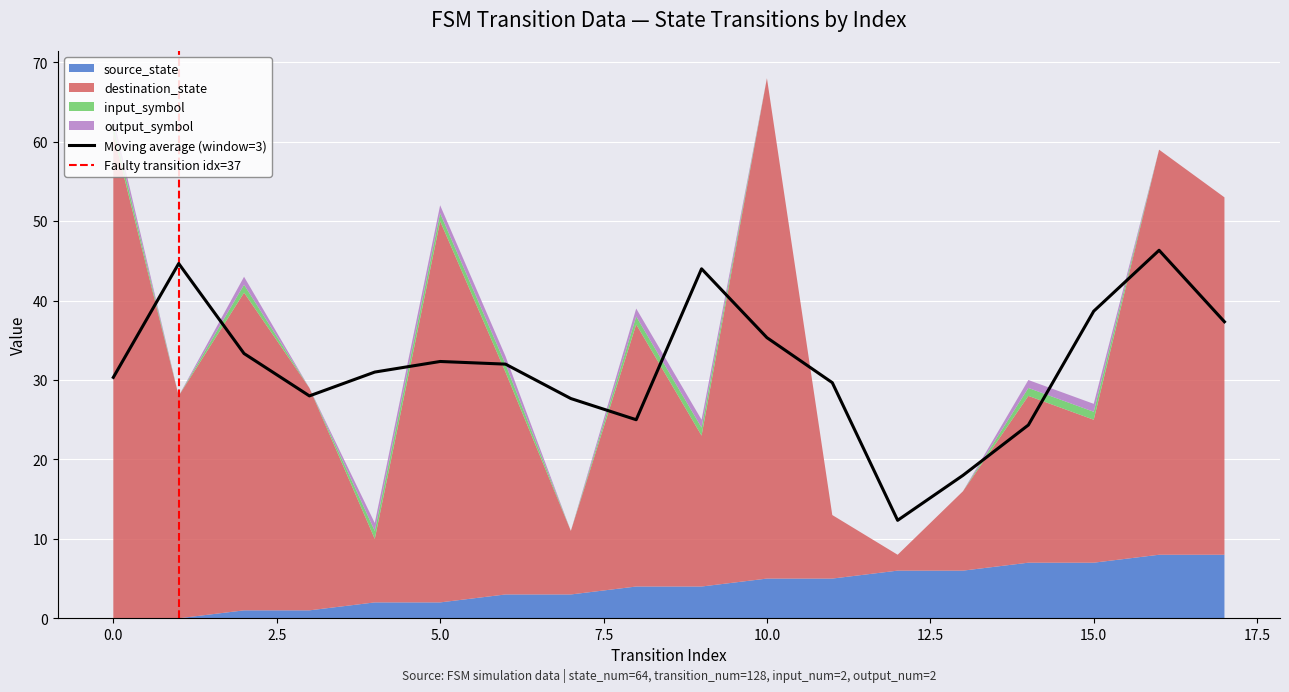

Reading left to right, transcribe all the data shown in this chart.

source_state: 0	0	1	1	2	2	3	3	4	4	5	5	6	6	7	7	8	8
destination_state: 61	28	40	28	8	48	28	8	33	19	63	8	2	10	21	18	51	45
input_symbol: 1	0	1	0	1	1	1	0	1	1	0	0	0	0	1	1	0	0
output_symbol: 1	0	1	0	1	1	1	0	1	1	0	0	0	0	1	1	0	0